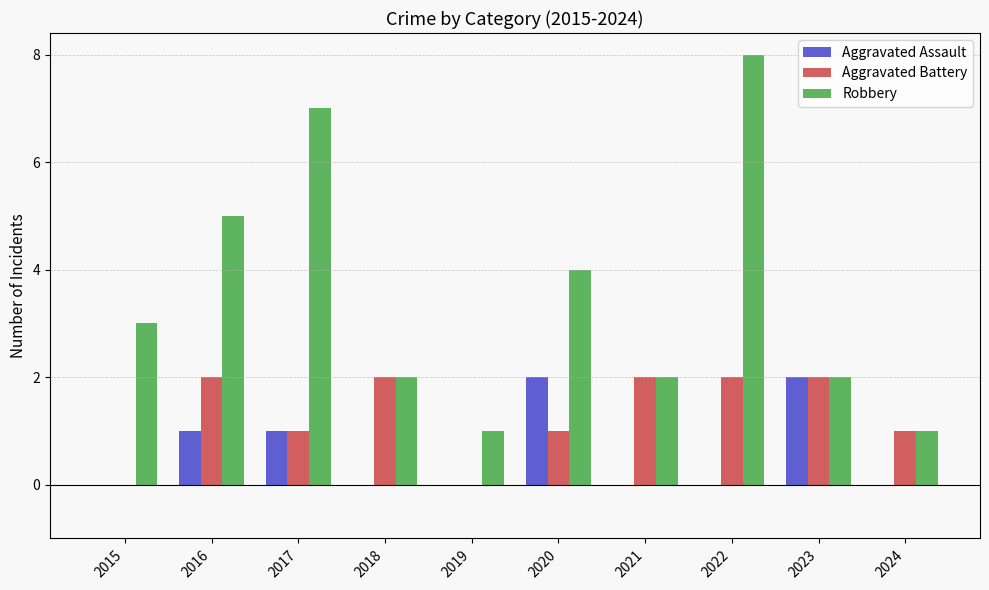

Which series has the largest total across all categories?

Robbery